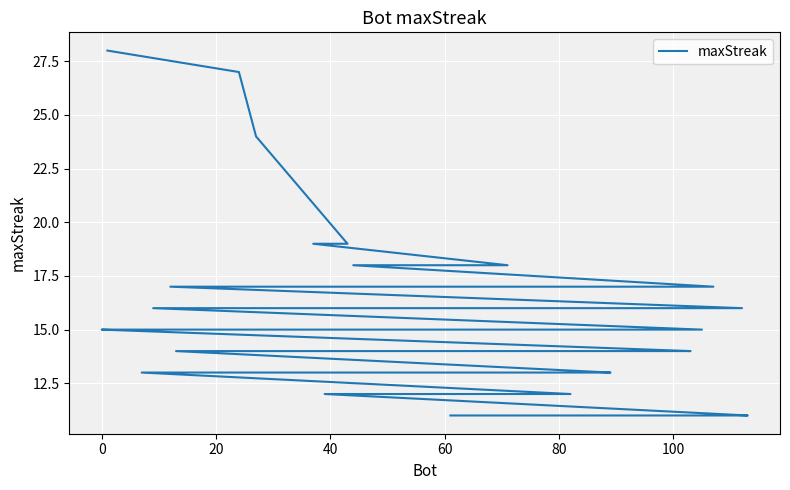

Count the number of values greater than 15.

15